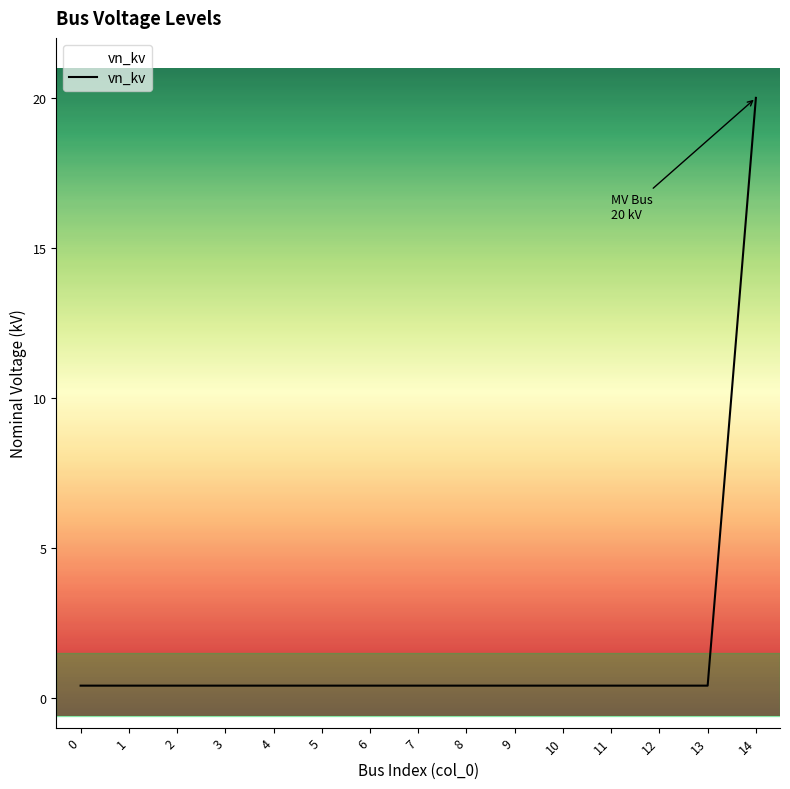

Rank the categories by value from highest to lowest.

14, 0, 1, 2, 3, 4, 5, 6, 7, 8, 9, 10, 11, 12, 13